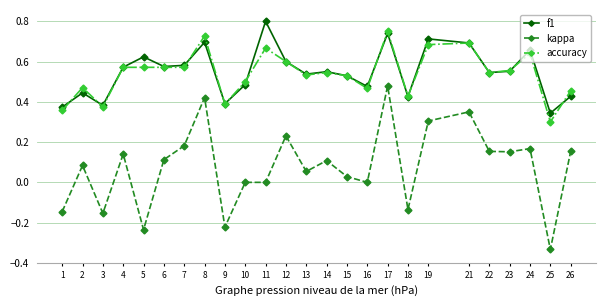

Between 4 and 19, which series saw the biggest shift?

kappa